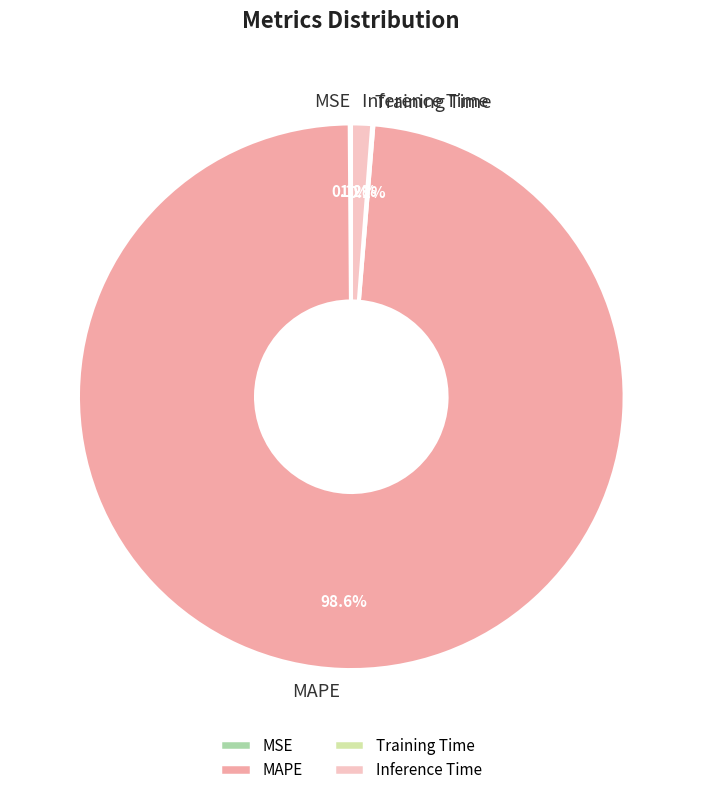

To the nearest percent, what is the average slice percentage?

25%